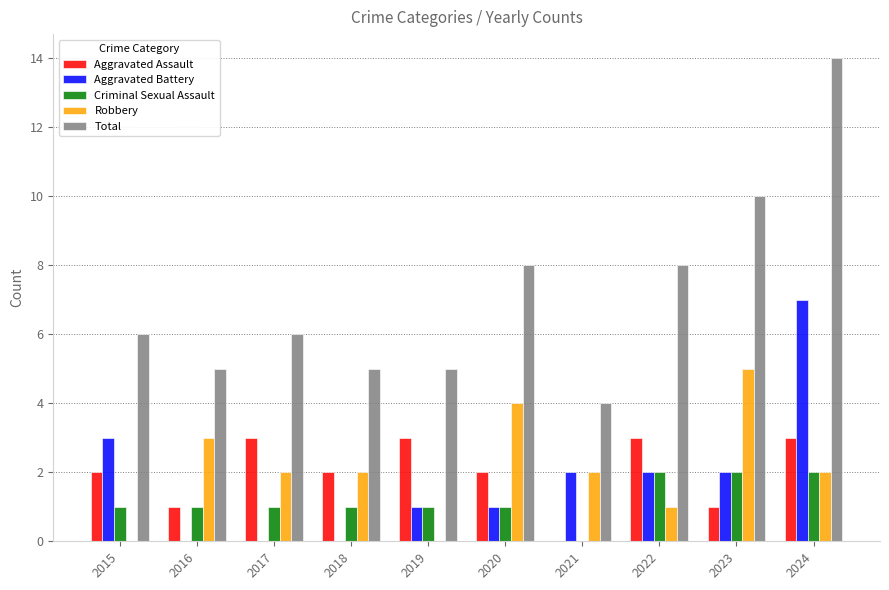

Count the number of data series in this chart.

5